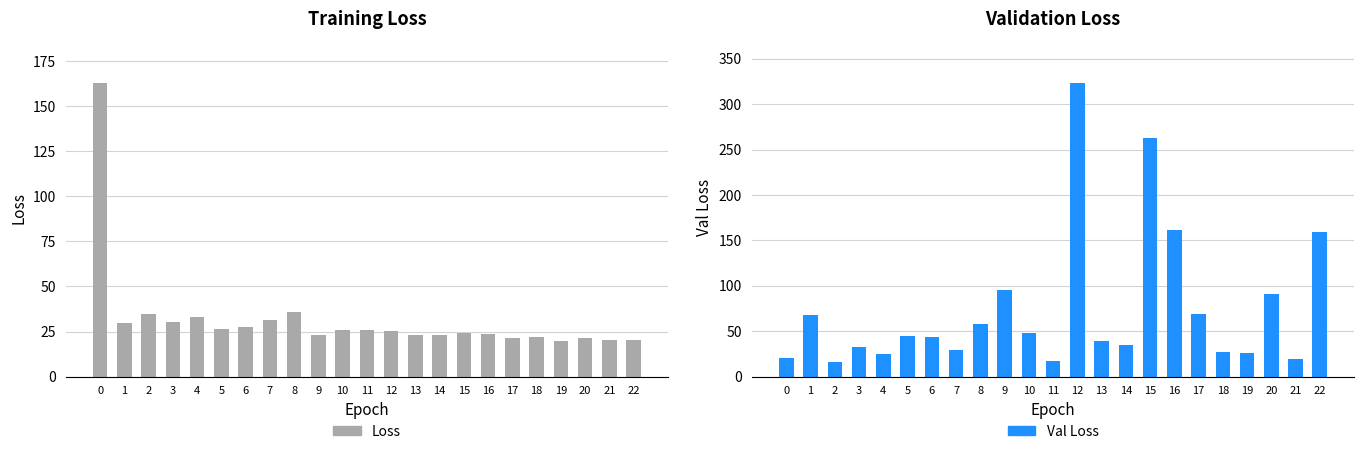

What is the value of the val_loss bar at the 22nd from the left?

19.9